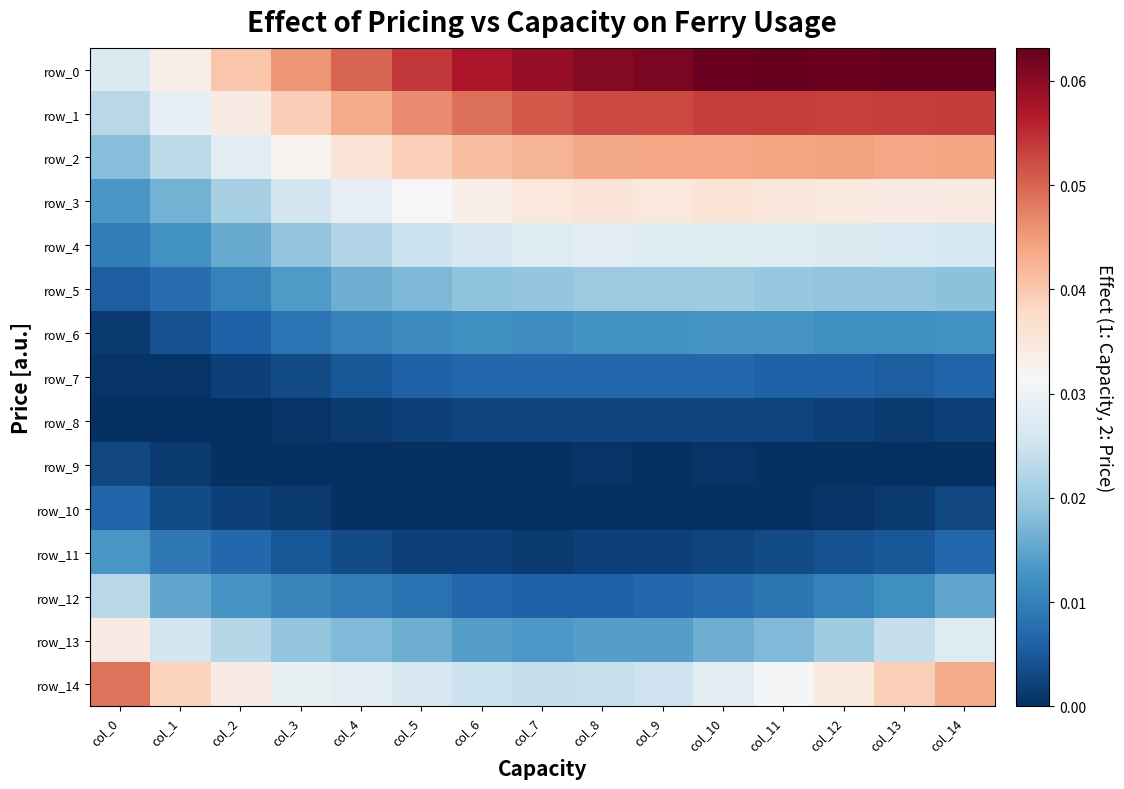

Reading left to right, list all the values displayed in this chart.

row_0: 0.0	0.0	0.0	0.0	0.0	0.1	0.1	0.1	0.1	0.1	0.1	0.1	0.1	0.1	0.1
row_1: 0.0	0.0	0.0	0.0	0.0	0.0	0.0	0.1	0.1	0.1	0.1	0.1	0.1	0.1	0.1
row_2: 0.0	0.0	0.0	0.0	0.0	0.0	0.0	0.0	0.0	0.0	0.0	0.0	0.0	0.0	0.0
row_3: 0.0	0.0	0.0	0.0	0.0	0.0	0.0	0.0	0.0	0.0	0.0	0.0	0.0	0.0	0.0
row_4: 0.0	0.0	0.0	0.0	0.0	0.0	0.0	0.0	0.0	0.0	0.0	0.0	0.0	0.0	0.0
row_5: 0.0	0.0	0.0	0.0	0.0	0.0	0.0	0.0	0.0	0.0	0.0	0.0	0.0	0.0	0.0
row_6: 0.0	0.0	0.0	0.0	0.0	0.0	0.0	0.0	0.0	0.0	0.0	0.0	0.0	0.0	0.0
row_7: 0.0	0.0	0.0	0.0	0.0	0.0	0.0	0.0	0.0	0.0	0.0	0.0	0.0	0.0	0.0
row_8: 0.0	0.0	0.0	0.0	0.0	0.0	0.0	0.0	0.0	0.0	0.0	0.0	0.0	0.0	0.0
row_9: 0.0	0.0	0.0	0.0	0.0	0.0	0.0	0.0	0.0	0.0	0.0	0.0	0.0	0.0	0.0
row_10: 0.0	0.0	0.0	0.0	0.0	0.0	0.0	0.0	0.0	0.0	0.0	0.0	0.0	0.0	0.0
row_11: 0.0	0.0	0.0	0.0	0.0	0.0	0.0	0.0	0.0	0.0	0.0	0.0	0.0	0.0	0.0
row_12: 0.0	0.0	0.0	0.0	0.0	0.0	0.0	0.0	0.0	0.0	0.0	0.0	0.0	0.0	0.0
row_13: 0.0	0.0	0.0	0.0	0.0	0.0	0.0	0.0	0.0	0.0	0.0	0.0	0.0	0.0	0.0
row_14: 0.0	0.0	0.0	0.0	0.0	0.0	0.0	0.0	0.0	0.0	0.0	0.0	0.0	0.0	0.0